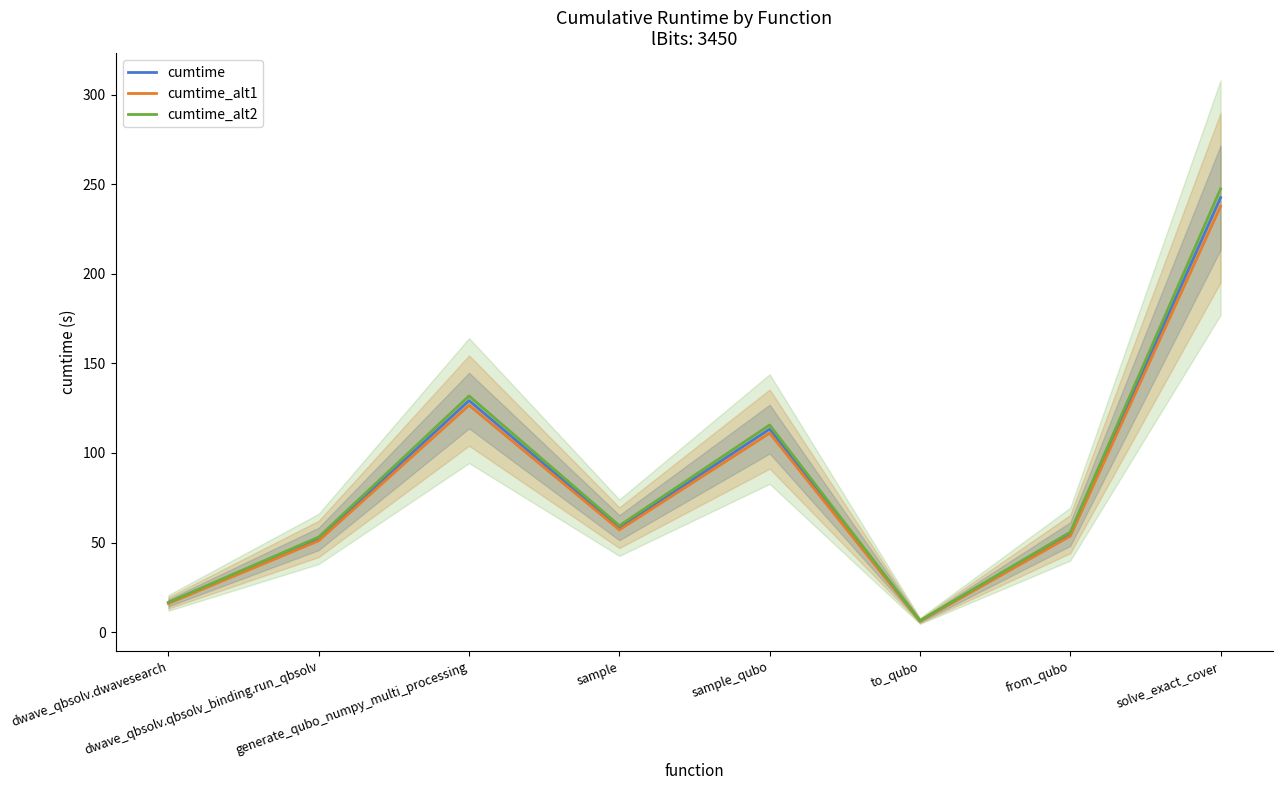

What is the label of the 7th point from the left?

from_qubo